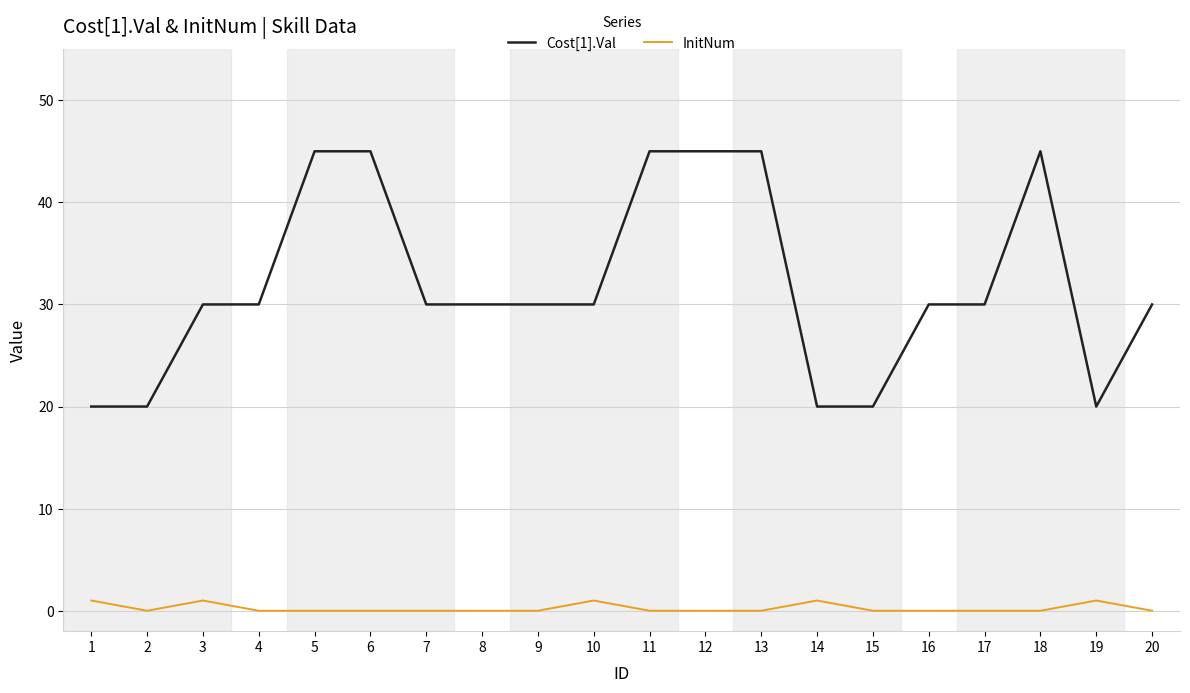

What is the difference between the maximum and minimum values in the InitNum series?

1